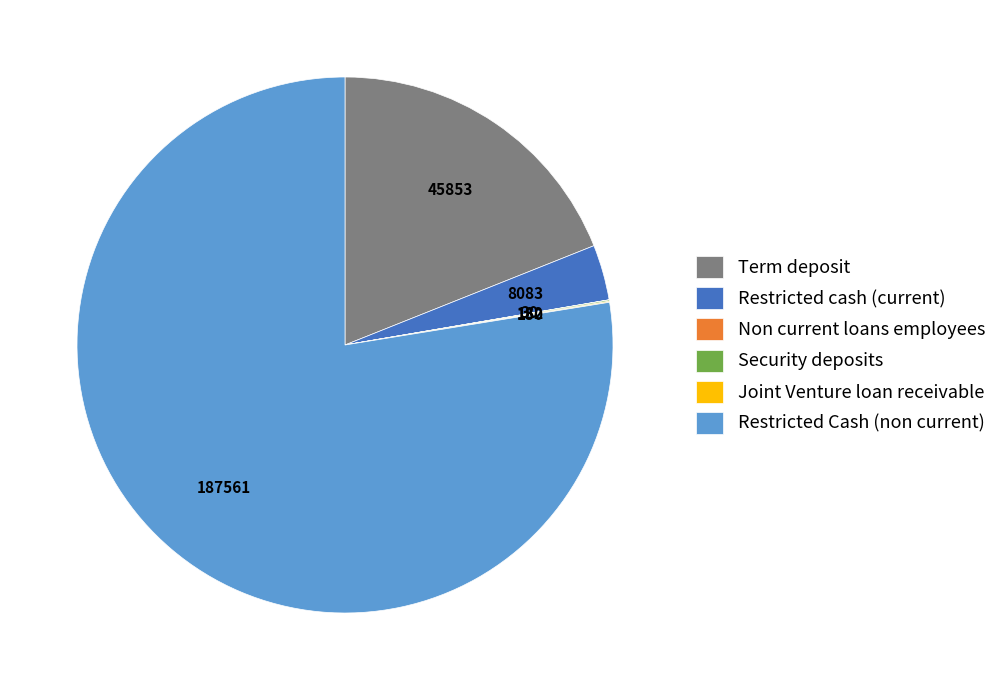

Which category has the biggest portion of the pie?

Restricted Cash (non current)